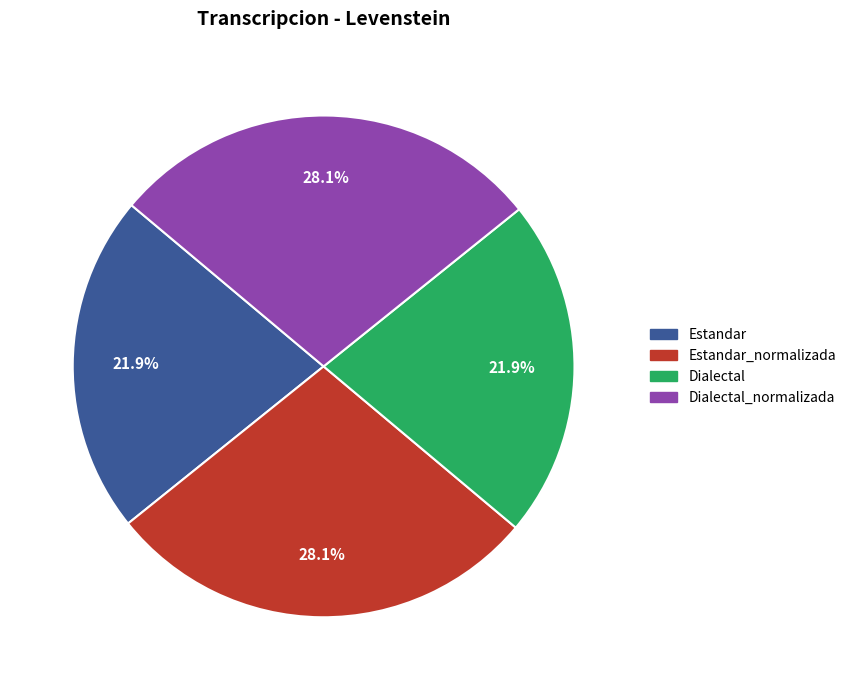

Is there any slice that represents more than half of the pie?

No